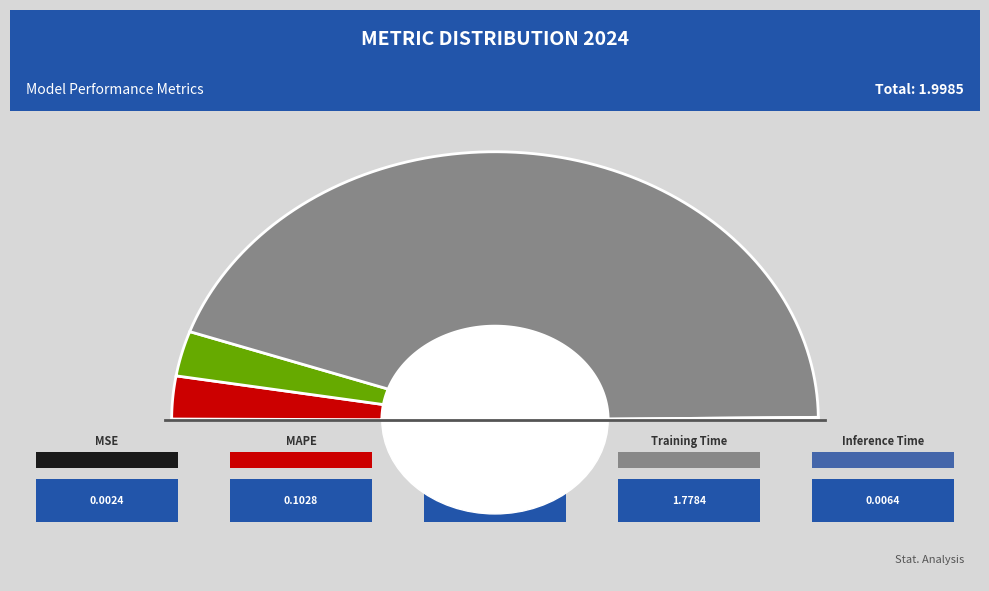

Rank the categories by value from highest to lowest.

Training Time, SMAPE, MAPE, Inference Time, MSE